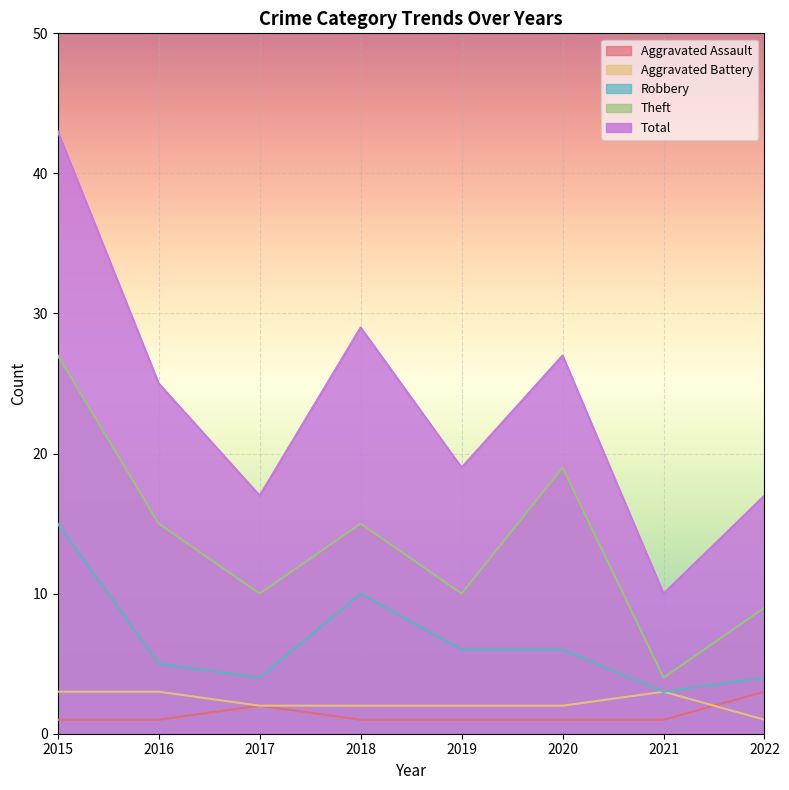

Which series has the largest total across all categories?

Total